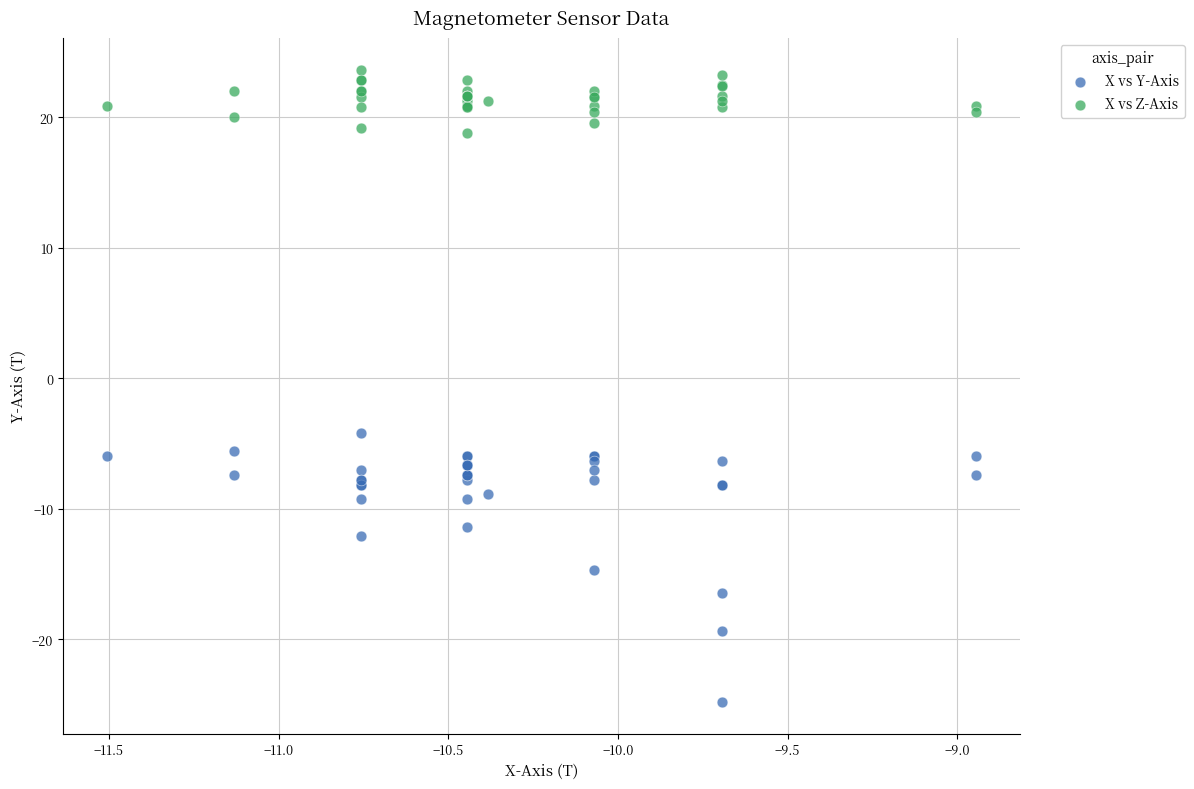

Which series reaches the maximum Y coordinate?

X vs Z-Axis